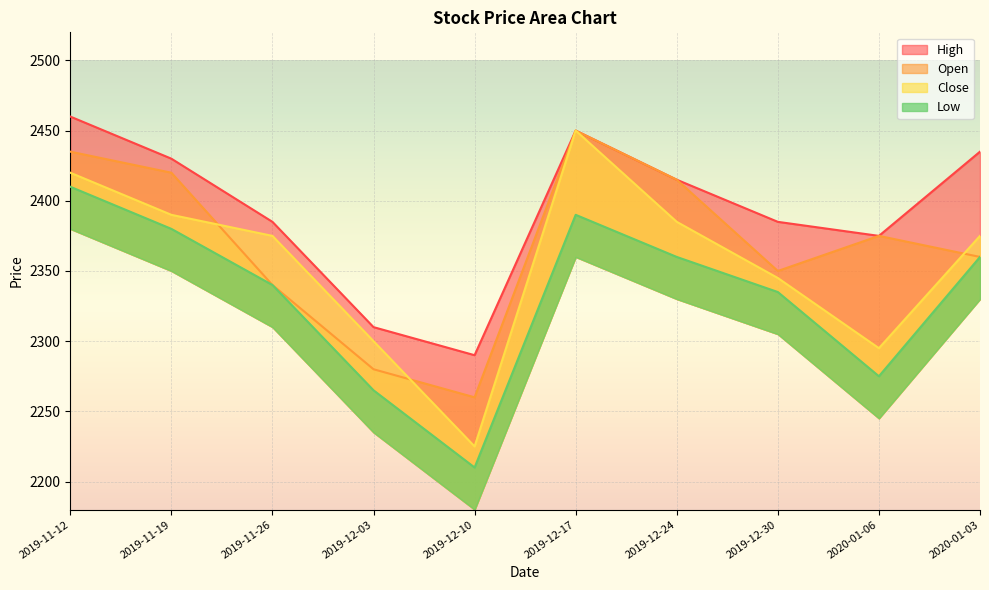

What is the average value of the Close series?

2356